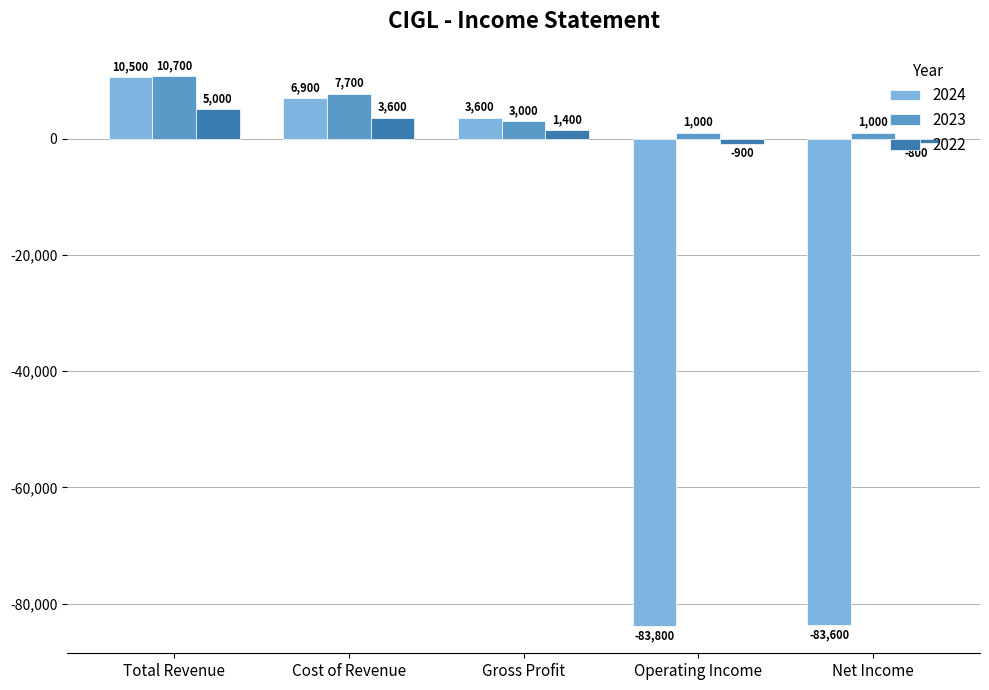

What position from the right is Net Income?

1